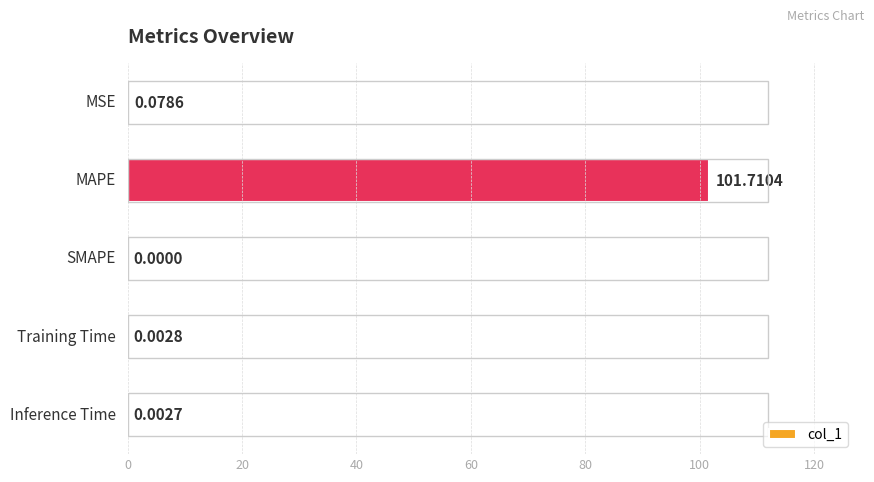

What is the sum of all values?

101.8